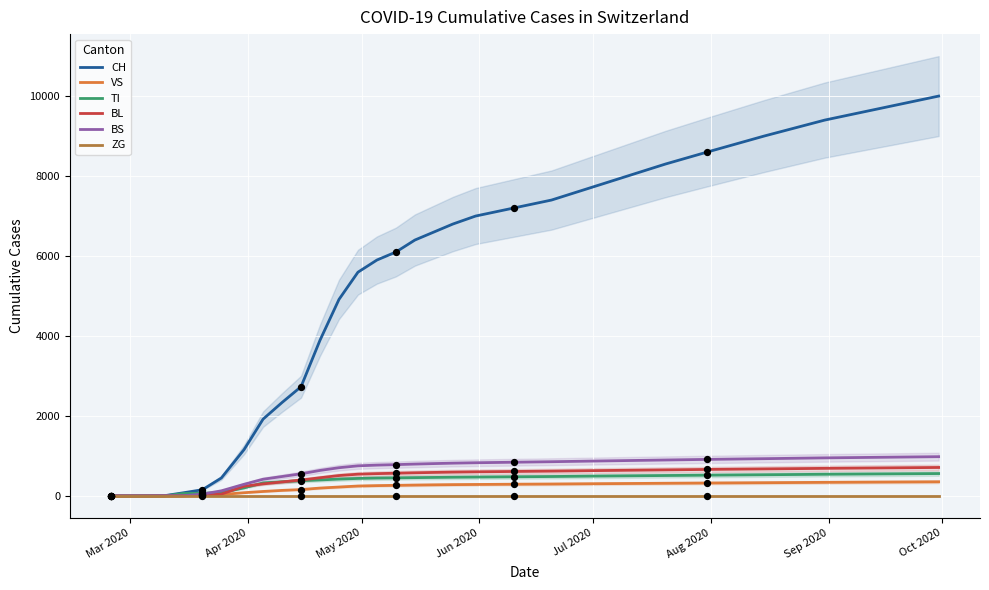

At how many categories does at least one series exceed 2836?

19